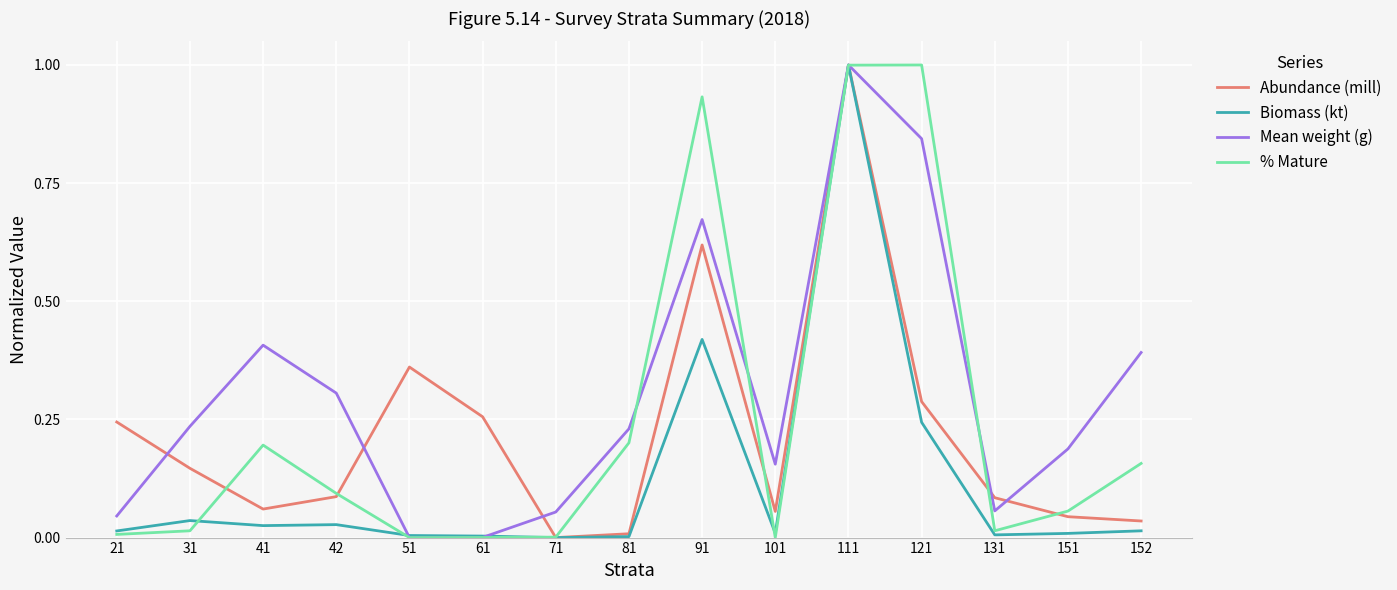

What are all the series names shown in the legend?

Abundance (mill), Biomass (kt), Mean weight (g), % Mature